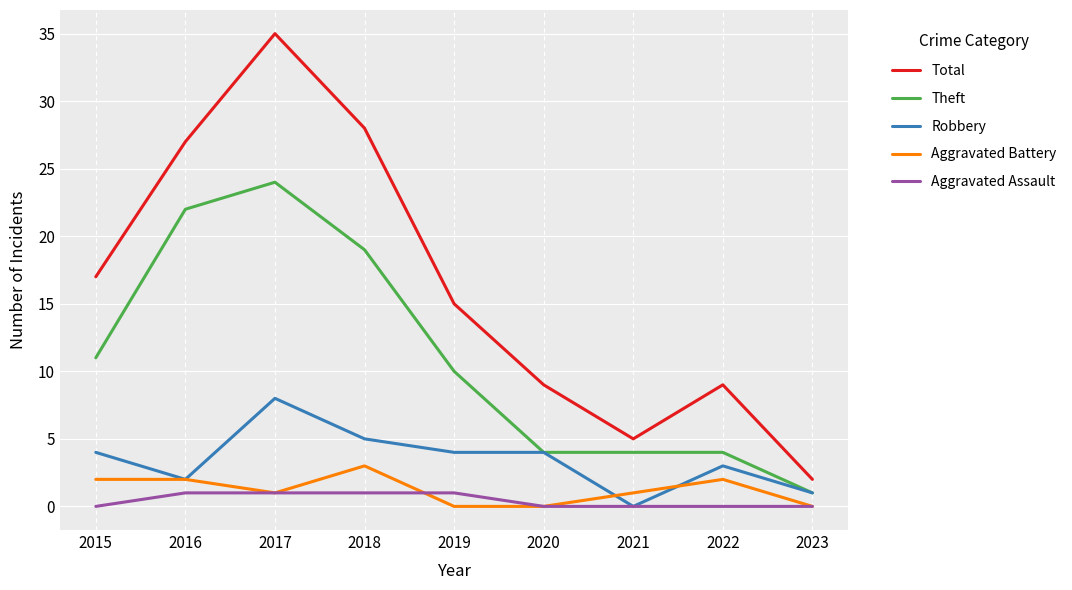

What is the sum of all Theft values?

99